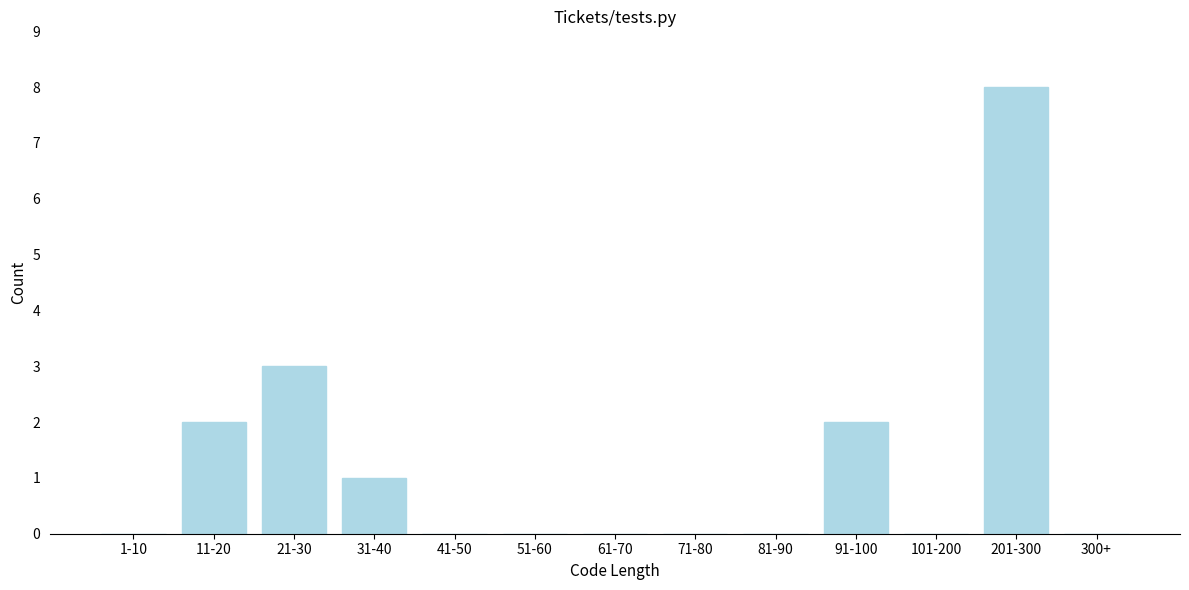

Reading right to left, list all the values displayed in this chart.

300+=0	201-300=8	101-200=0	91-100=2	81-90=0	71-80=0	61-70=0	51-60=0	41-50=0	31-40=1	21-30=3	11-20=2	1-10=0